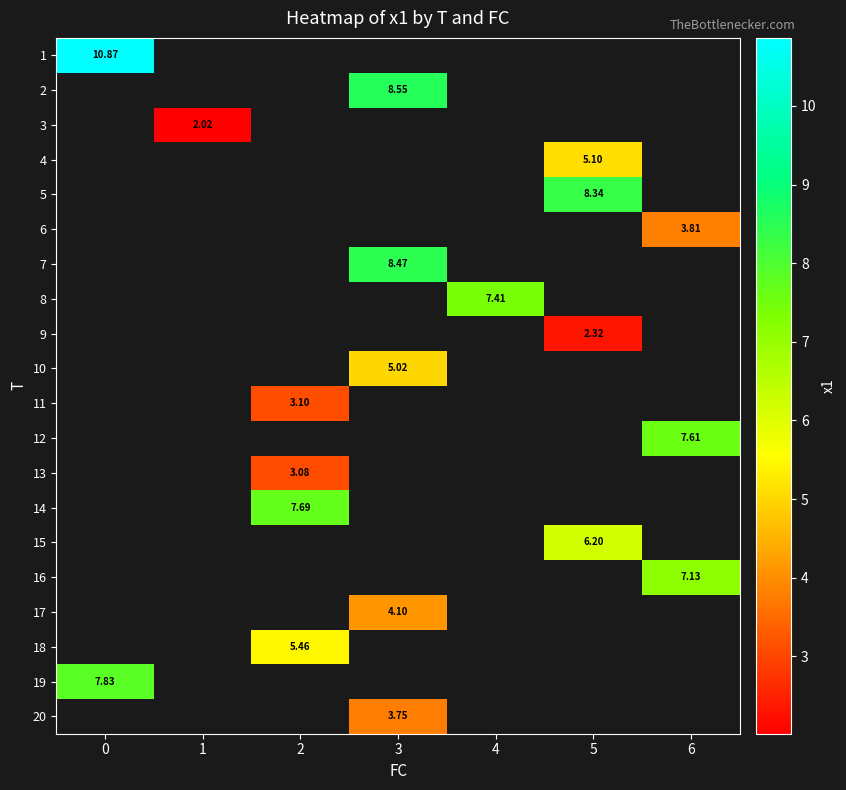

True or false: 17 has a value of 4.1 at 3.

True